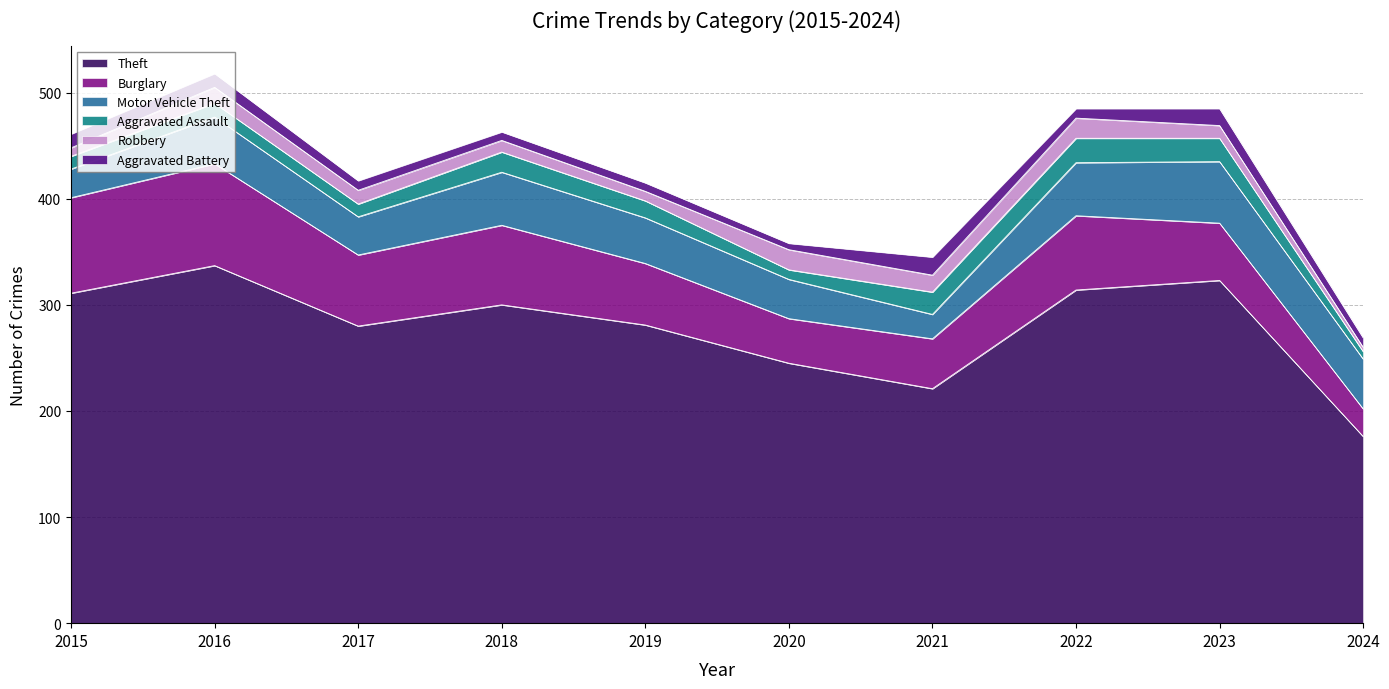

The Aggravated Battery series shows 13 at 2017. True or false?

False